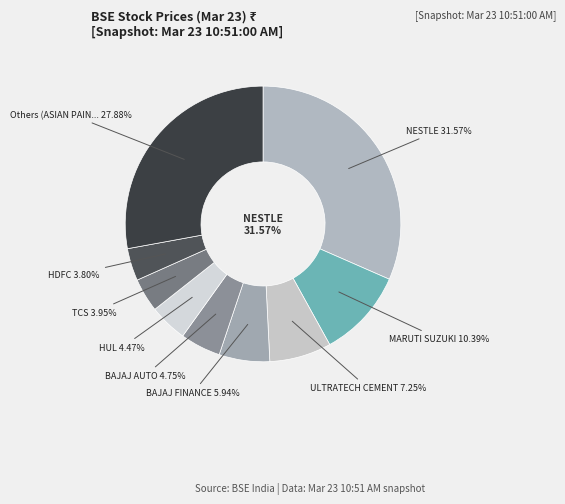

To the nearest percent, what is the combined percentage of TITAN and ULTRATECH CEMENT?

9%